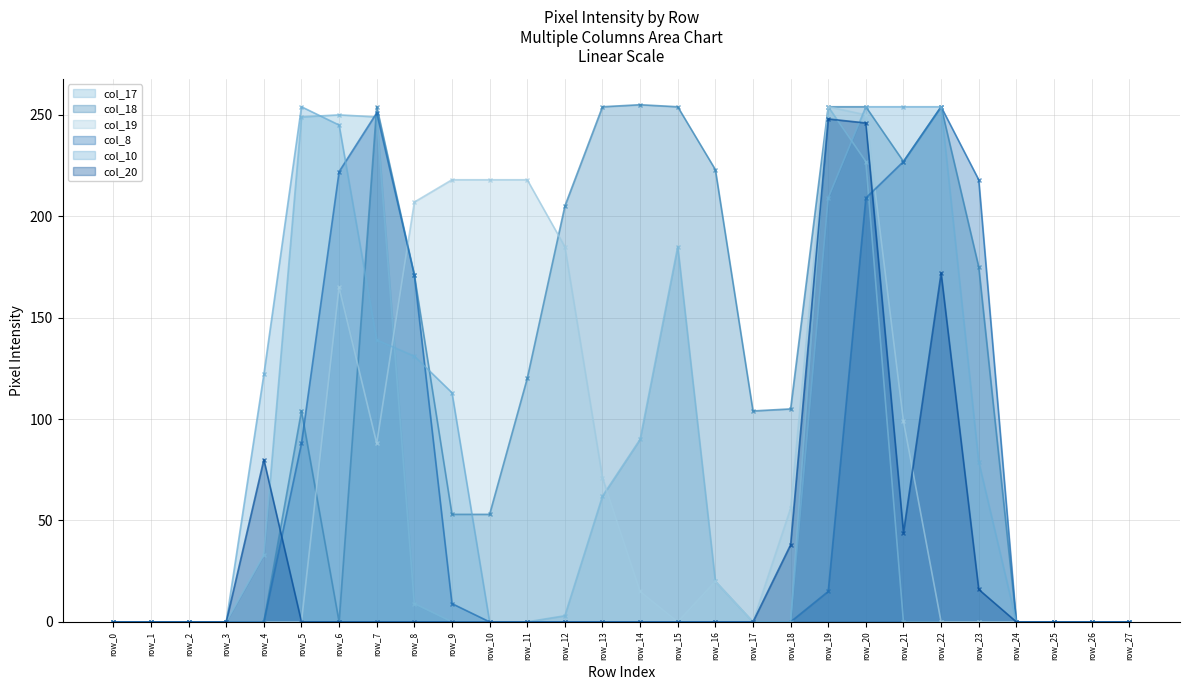

How many categories are shown in the chart?

28